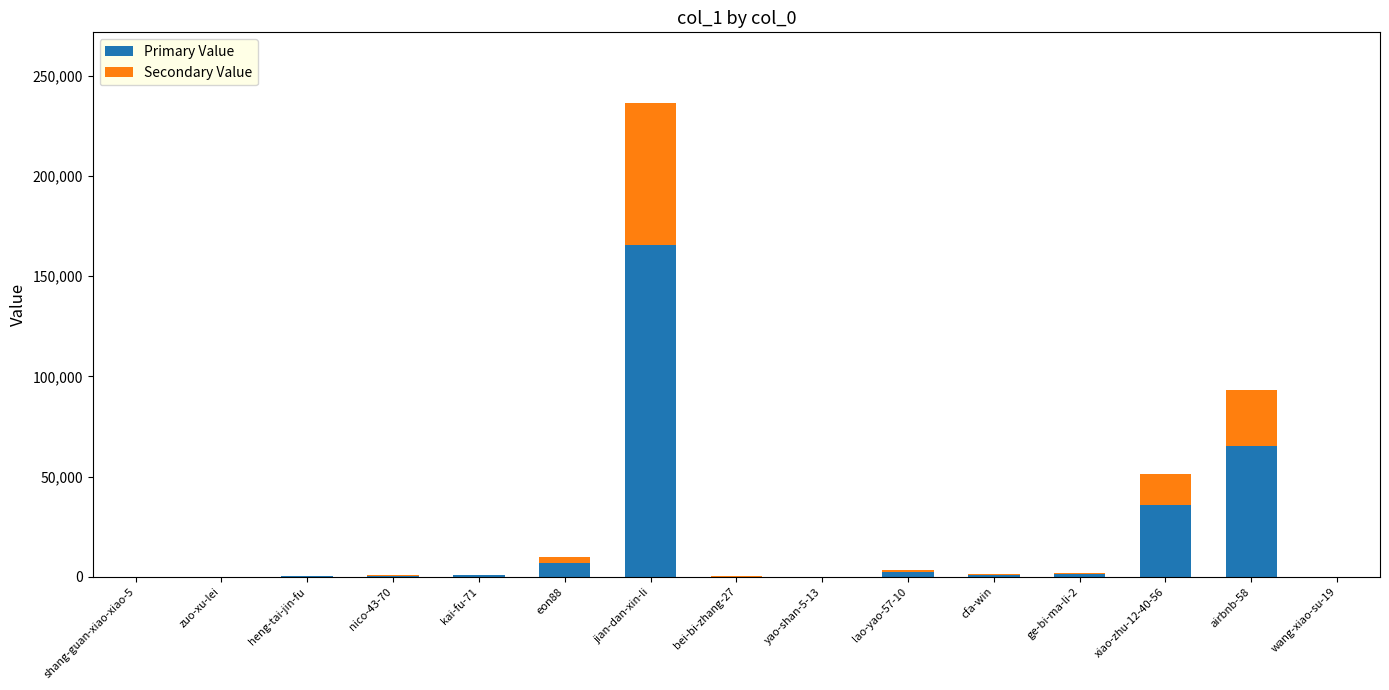

What is the sum of all Primary Value values?

279966.4